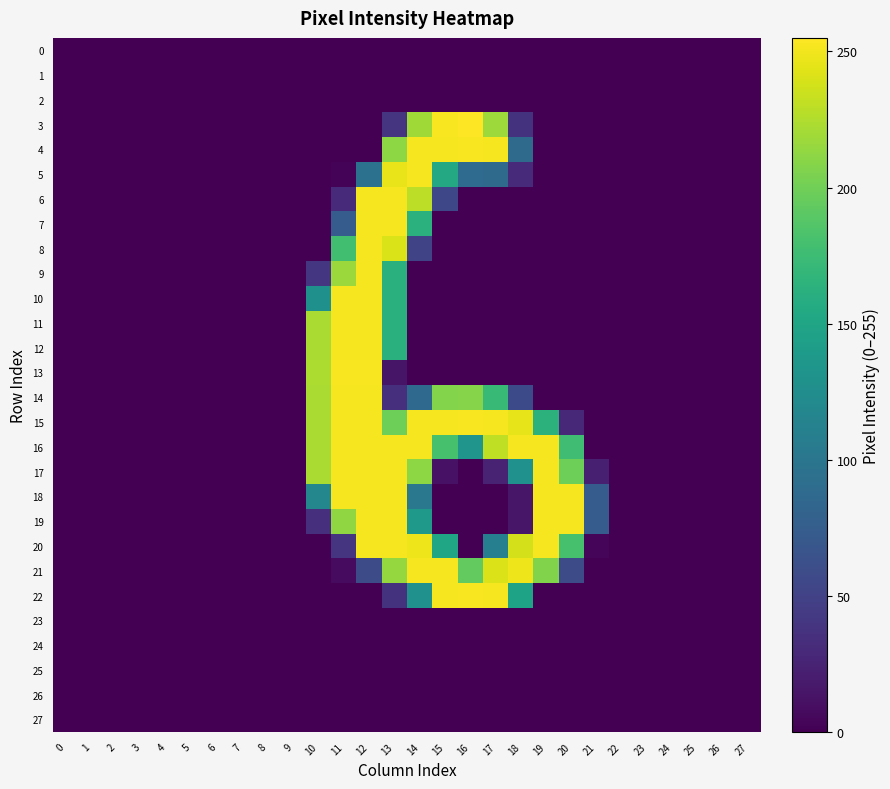

Reading left to right, list all the values displayed in this chart.

0: 0=0	1=0	2=0	3=0	4=0	5=0	6=0	7=0	8=0	9=0	10=0	11=0	12=0	13=0	14=0	15=0	16=0	17=0	18=0	19=0	20=0	21=0	22=0	23=0	24=0	25=0	26=0	27=0
1: 0=0	1=0	2=0	3=0	4=0	5=0	6=0	7=0	8=0	9=0	10=0	11=0	12=0	13=0	14=0	15=0	16=0	17=0	18=0	19=0	20=0	21=0	22=0	23=0	24=0	25=0	26=0	27=0
2: 0=0	1=0	2=0	3=0	4=0	5=0	6=0	7=0	8=0	9=0	10=0	11=0	12=0	13=0	14=0	15=0	16=0	17=0	18=0	19=0	20=0	21=0	22=0	23=0	24=0	25=0	26=0	27=0
3: 0=0	1=0	2=0	3=0	4=0	5=0	6=0	7=0	8=0	9=0	10=0	11=0	12=0	13=38	14=219	15=253	16=255	17=218	18=37	19=0	20=0	21=0	22=0	23=0	24=0	25=0	26=0	27=0
4: 0=0	1=0	2=0	3=0	4=0	5=0	6=0	7=0	8=0	9=0	10=0	11=0	12=0	13=212	14=252	15=252	16=253	17=252	18=88	19=0	20=0	21=0	22=0	23=0	24=0	25=0	26=0	27=0
5: 0=0	1=0	2=0	3=0	4=0	5=0	6=0	7=0	8=0	9=0	10=0	11=2	12=95	13=247	14=252	15=154	16=89	17=88	18=31	19=0	20=0	21=0	22=0	23=0	24=0	25=0	26=0	27=0
6: 0=0	1=0	2=0	3=0	4=0	5=0	6=0	7=0	8=0	9=0	10=0	11=30	12=252	13=252	14=230	15=55	16=0	17=0	18=0	19=0	20=0	21=0	22=0	23=0	24=0	25=0	26=0	27=0
7: 0=0	1=0	2=0	3=0	4=0	5=0	6=0	7=0	8=0	9=0	10=0	11=74	12=252	13=252	14=163	15=0	16=0	17=0	18=0	19=0	20=0	21=0	22=0	23=0	24=0	25=0	26=0	27=0
8: 0=0	1=0	2=0	3=0	4=0	5=0	6=0	7=0	8=0	9=0	10=0	11=178	12=252	13=241	14=52	15=0	16=0	17=0	18=0	19=0	20=0	21=0	22=0	23=0	24=0	25=0	26=0	27=0
9: 0=0	1=0	2=0	3=0	4=0	5=0	6=0	7=0	8=0	9=0	10=40	11=217	12=252	13=162	14=0	15=0	16=0	17=0	18=0	19=0	20=0	21=0	22=0	23=0	24=0	25=0	26=0	27=0
10: 0=0	1=0	2=0	3=0	4=0	5=0	6=0	7=0	8=0	9=0	10=128	11=252	12=252	13=162	14=0	15=0	16=0	17=0	18=0	19=0	20=0	21=0	22=0	23=0	24=0	25=0	26=0	27=0
11: 0=0	1=0	2=0	3=0	4=0	5=0	6=0	7=0	8=0	9=0	10=223	11=252	12=252	13=162	14=0	15=0	16=0	17=0	18=0	19=0	20=0	21=0	22=0	23=0	24=0	25=0	26=0	27=0
12: 0=0	1=0	2=0	3=0	4=0	5=0	6=0	7=0	8=0	9=0	10=223	11=252	12=252	13=162	14=0	15=0	16=0	17=0	18=0	19=0	20=0	21=0	22=0	23=0	24=0	25=0	26=0	27=0
13: 0=0	1=0	2=0	3=0	4=0	5=0	6=0	7=0	8=0	9=0	10=224	11=253	12=253	13=14	14=0	15=0	16=0	17=0	18=0	19=0	20=0	21=0	22=0	23=0	24=0	25=0	26=0	27=0
14: 0=0	1=0	2=0	3=0	4=0	5=0	6=0	7=0	8=0	9=0	10=223	11=252	12=252	13=35	14=87	15=208	16=209	17=173	18=57	19=0	20=0	21=0	22=0	23=0	24=0	25=0	26=0	27=0
15: 0=0	1=0	2=0	3=0	4=0	5=0	6=0	7=0	8=0	9=0	10=223	11=252	12=252	13=199	14=252	15=252	16=253	17=252	18=246	19=164	20=28	21=0	22=0	23=0	24=0	25=0	26=0	27=0
16: 0=0	1=0	2=0	3=0	4=0	5=0	6=0	7=0	8=0	9=0	10=223	11=252	12=252	13=252	14=252	15=181	16=133	17=231	18=252	19=252	20=177	21=0	22=0	23=0	24=0	25=0	26=0	27=0
17: 0=0	1=0	2=0	3=0	4=0	5=0	6=0	7=0	8=0	9=0	10=223	11=252	12=252	13=252	14=212	15=12	16=0	17=24	18=129	19=252	20=199	21=22	22=0	23=0	24=0	25=0	26=0	27=0
18: 0=0	1=0	2=0	3=0	4=0	5=0	6=0	7=0	8=0	9=0	10=118	11=252	12=252	13=252	14=102	15=0	16=0	17=0	18=15	19=252	20=252	21=74	22=0	23=0	24=0	25=0	26=0	27=0
19: 0=0	1=0	2=0	3=0	4=0	5=0	6=0	7=0	8=0	9=0	10=35	11=213	12=252	13=252	14=137	15=0	16=0	17=0	18=15	19=252	20=252	21=74	22=0	23=0	24=0	25=0	26=0	27=0
20: 0=0	1=0	2=0	3=0	4=0	5=0	6=0	7=0	8=0	9=0	10=0	11=38	12=252	13=252	14=249	15=150	16=0	17=110	18=239	19=252	20=181	21=4	22=0	23=0	24=0	25=0	26=0	27=0
21: 0=0	1=0	2=0	3=0	4=0	5=0	6=0	7=0	8=0	9=0	10=0	11=7	12=59	13=215	14=252	15=252	16=194	17=242	18=249	19=207	20=58	21=0	22=0	23=0	24=0	25=0	26=0	27=0
22: 0=0	1=0	2=0	3=0	4=0	5=0	6=0	7=0	8=0	9=0	10=0	11=0	12=0	13=37	14=129	15=252	16=253	17=252	18=148	19=0	20=0	21=0	22=0	23=0	24=0	25=0	26=0	27=0
23: 0=0	1=0	2=0	3=0	4=0	5=0	6=0	7=0	8=0	9=0	10=0	11=0	12=0	13=0	14=0	15=0	16=0	17=0	18=0	19=0	20=0	21=0	22=0	23=0	24=0	25=0	26=0	27=0
24: 0=0	1=0	2=0	3=0	4=0	5=0	6=0	7=0	8=0	9=0	10=0	11=0	12=0	13=0	14=0	15=0	16=0	17=0	18=0	19=0	20=0	21=0	22=0	23=0	24=0	25=0	26=0	27=0
25: 0=0	1=0	2=0	3=0	4=0	5=0	6=0	7=0	8=0	9=0	10=0	11=0	12=0	13=0	14=0	15=0	16=0	17=0	18=0	19=0	20=0	21=0	22=0	23=0	24=0	25=0	26=0	27=0
26: 0=0	1=0	2=0	3=0	4=0	5=0	6=0	7=0	8=0	9=0	10=0	11=0	12=0	13=0	14=0	15=0	16=0	17=0	18=0	19=0	20=0	21=0	22=0	23=0	24=0	25=0	26=0	27=0
27: 0=0	1=0	2=0	3=0	4=0	5=0	6=0	7=0	8=0	9=0	10=0	11=0	12=0	13=0	14=0	15=0	16=0	17=0	18=0	19=0	20=0	21=0	22=0	23=0	24=0	25=0	26=0	27=0